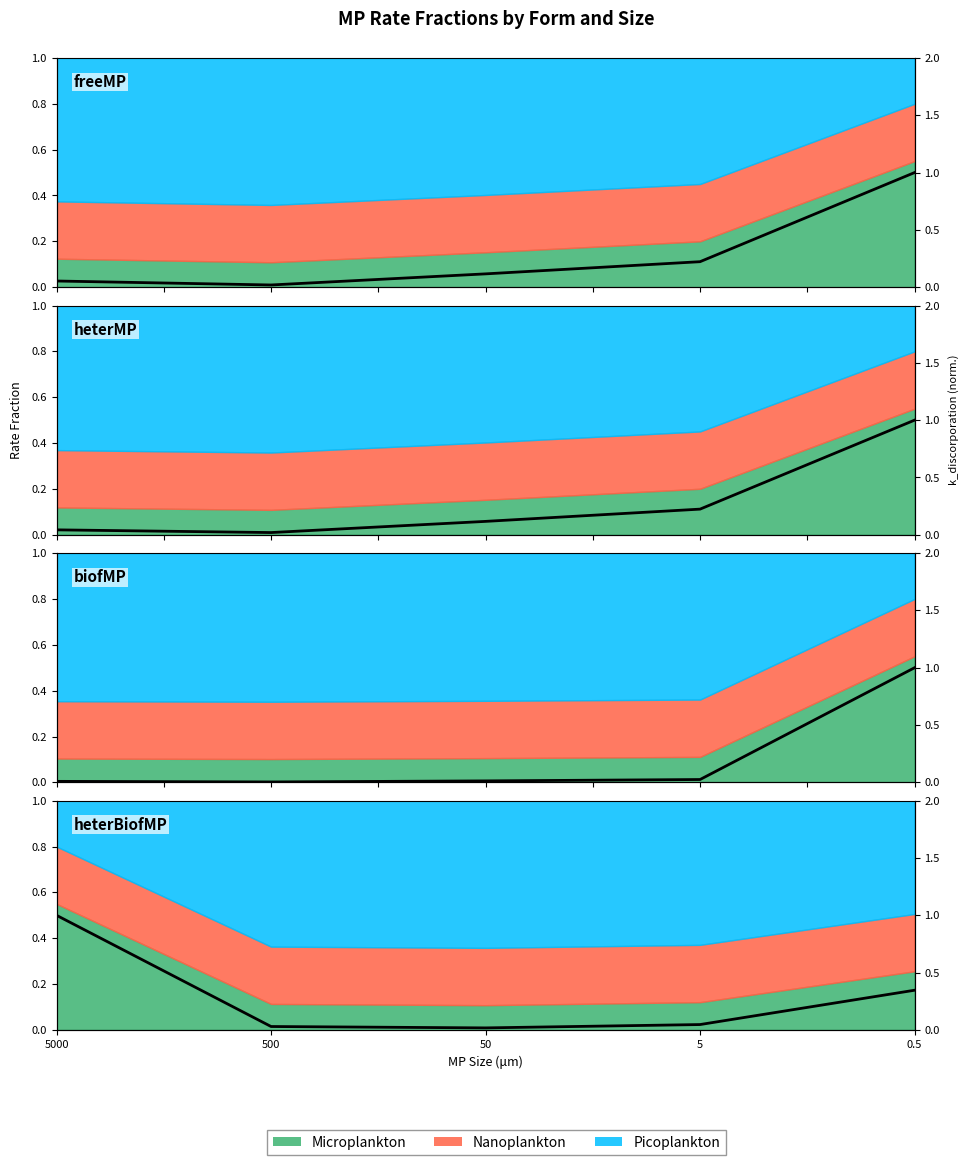

How many lines are shown in the chart?

1